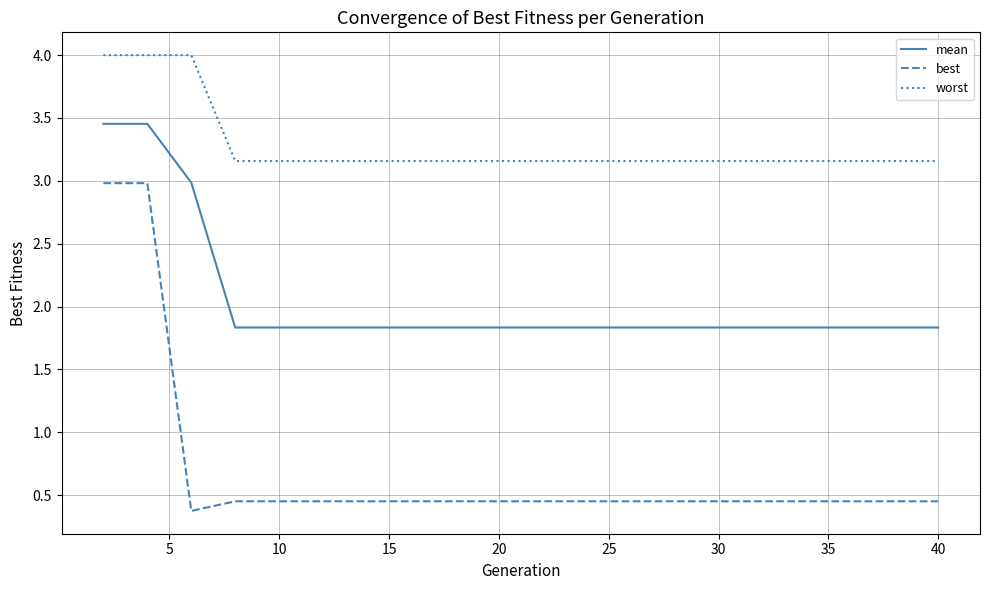

Which series has the widest spread of values?

best